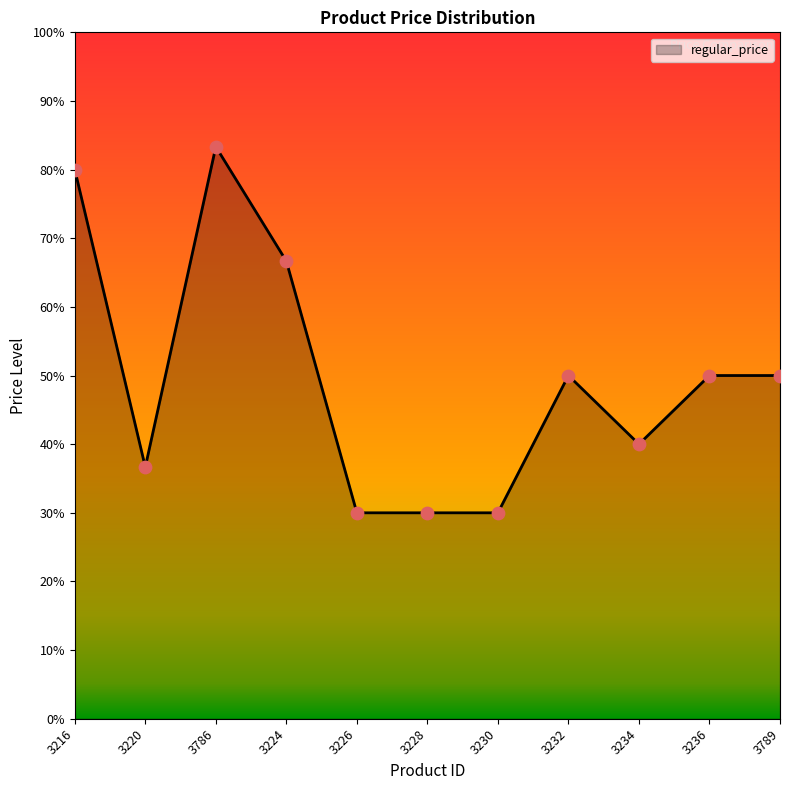

Which has a higher value, 3234 or 3230?

3234